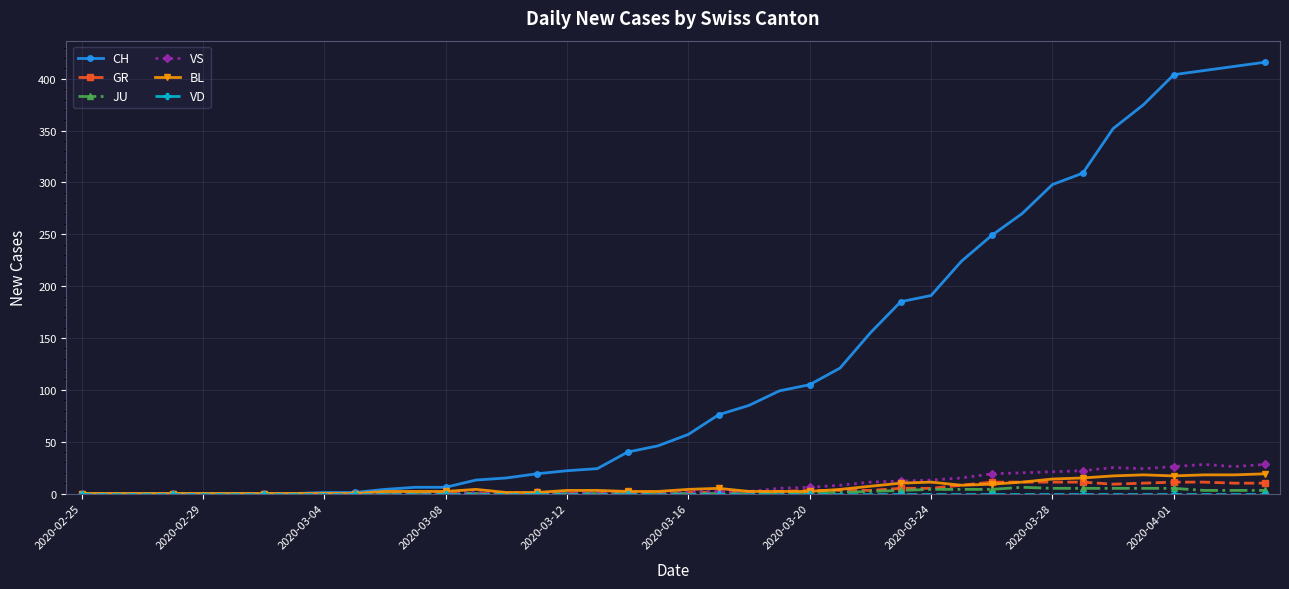

True or false: VS has more than 1 interior local peaks.

True